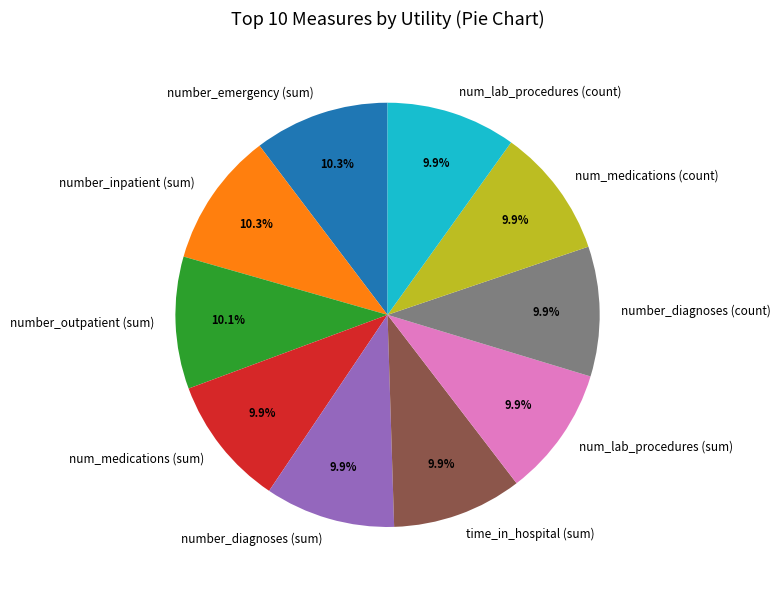

True or false: num_lab_procedures (sum) accounts for 1% of the total.

False